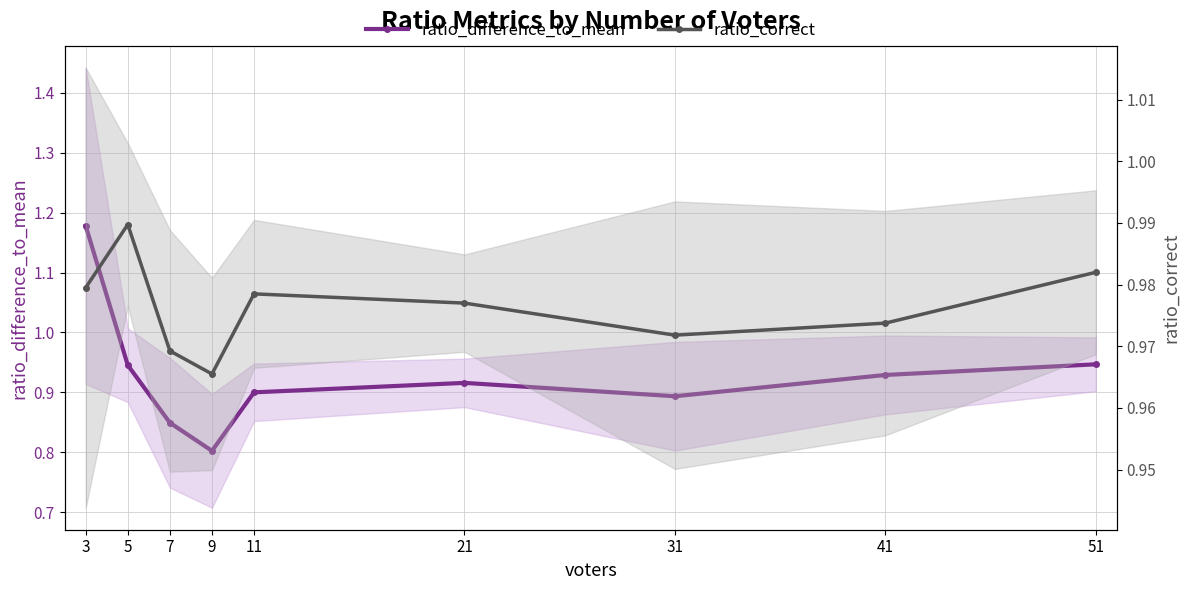

Reading left to right, what are all the values shown in this chart?

ratio_difference_to_mean: 1.2	0.9	0.8	0.8	0.9	0.9	0.9	0.9	0.9
ratio_correct: 1.0	1.0	1.0	1.0	1.0	1.0	1.0	1.0	1.0